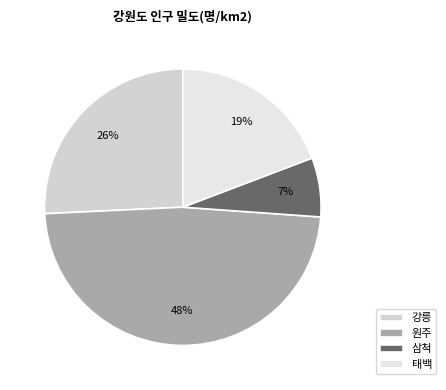

Do 강릉 and 태백 together represent more than half of the pie?

No